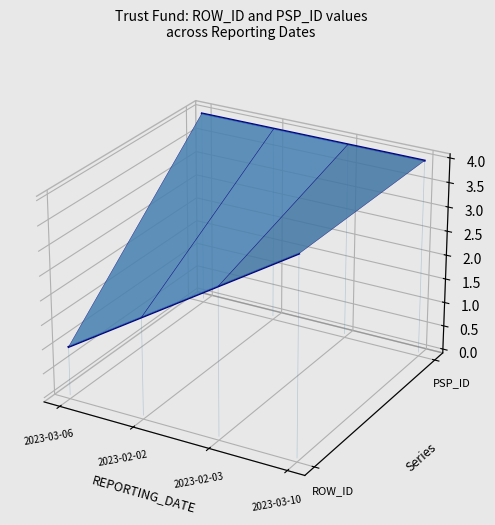

Which series has the widest spread of values?

ROW_ID